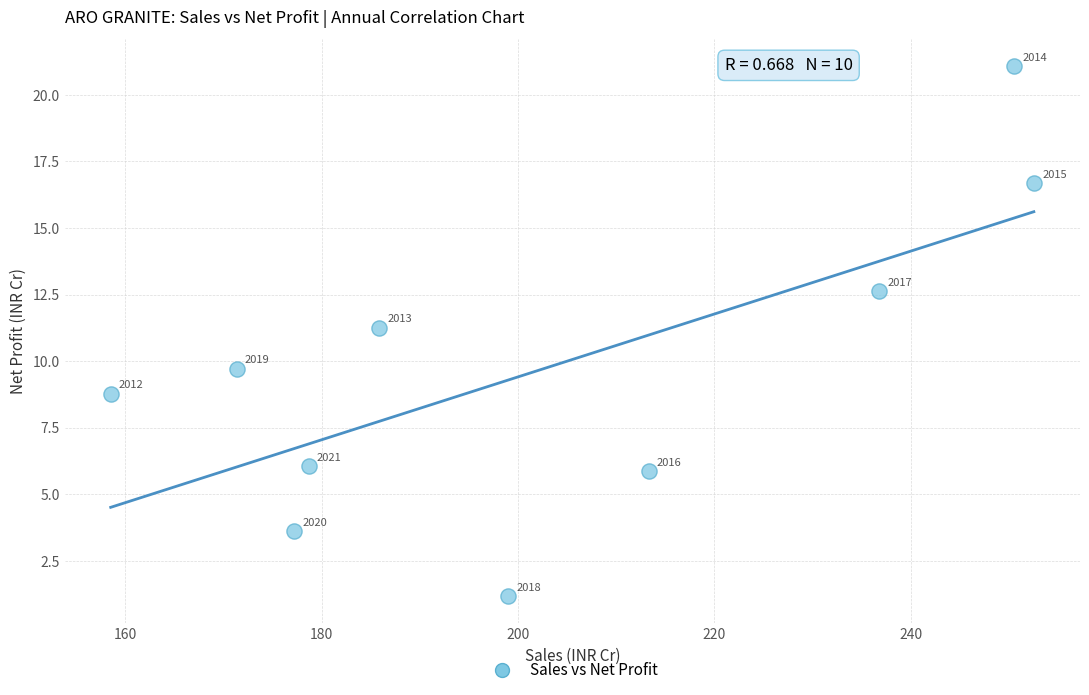

What is the average Y value?

9.7